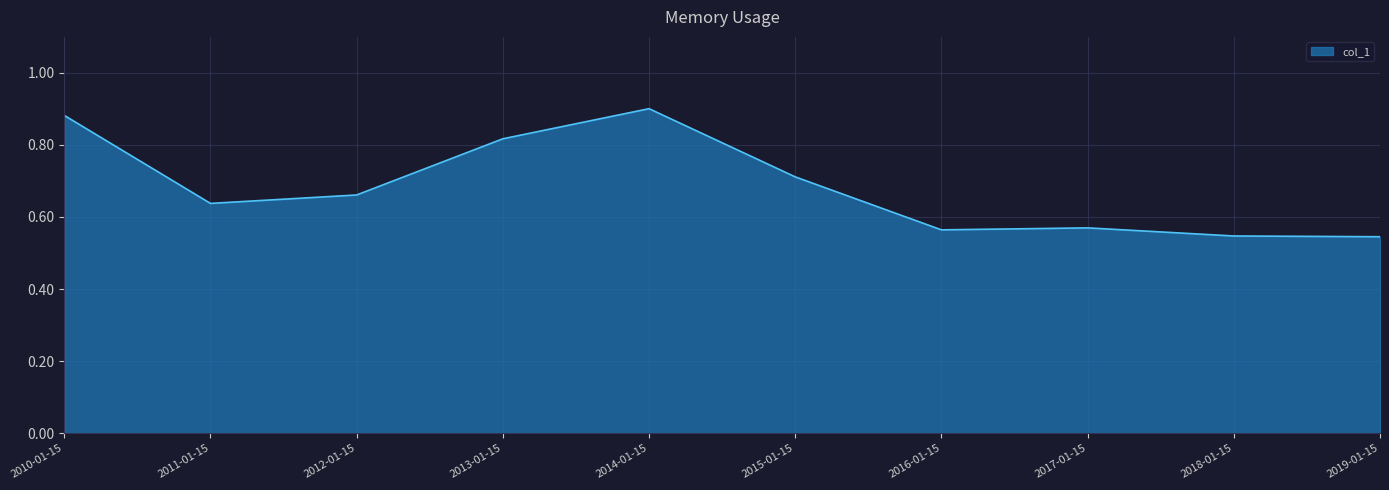

What is the sum of all values?

6.8